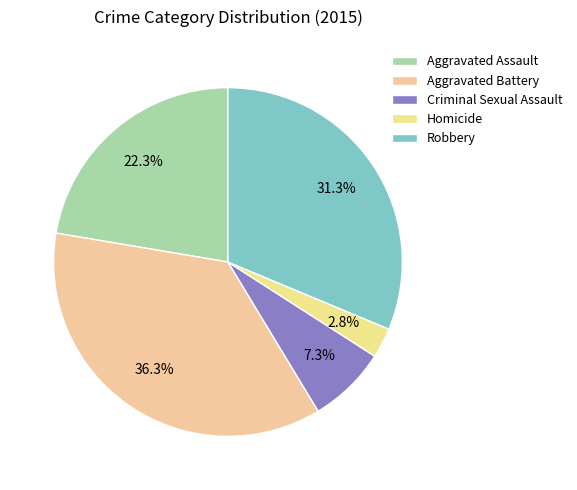

Is Aggravated Battery the majority of the pie?

No